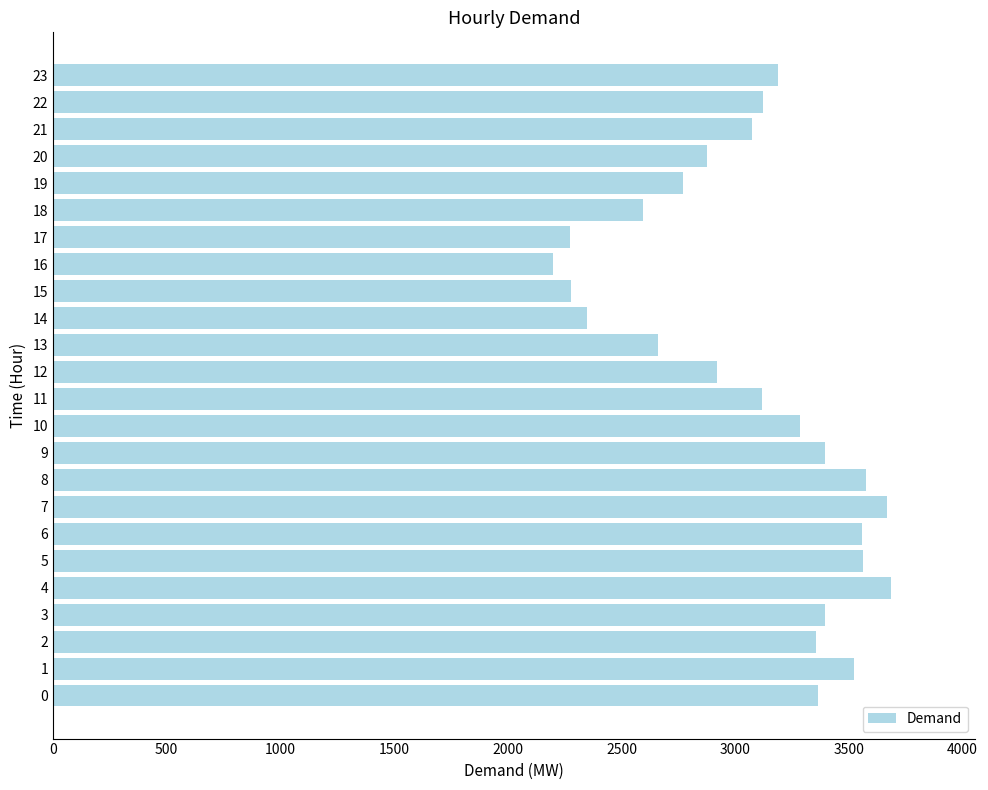

What is the change in value from 10 to 19?

-512